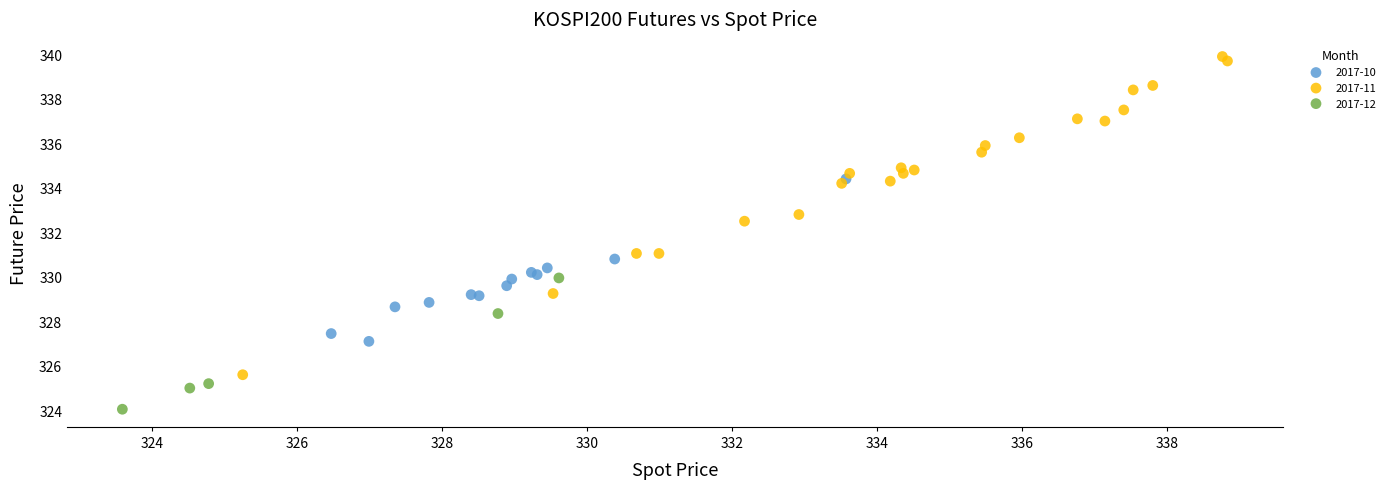

Which series has the widest spread of Y values?

2017-11